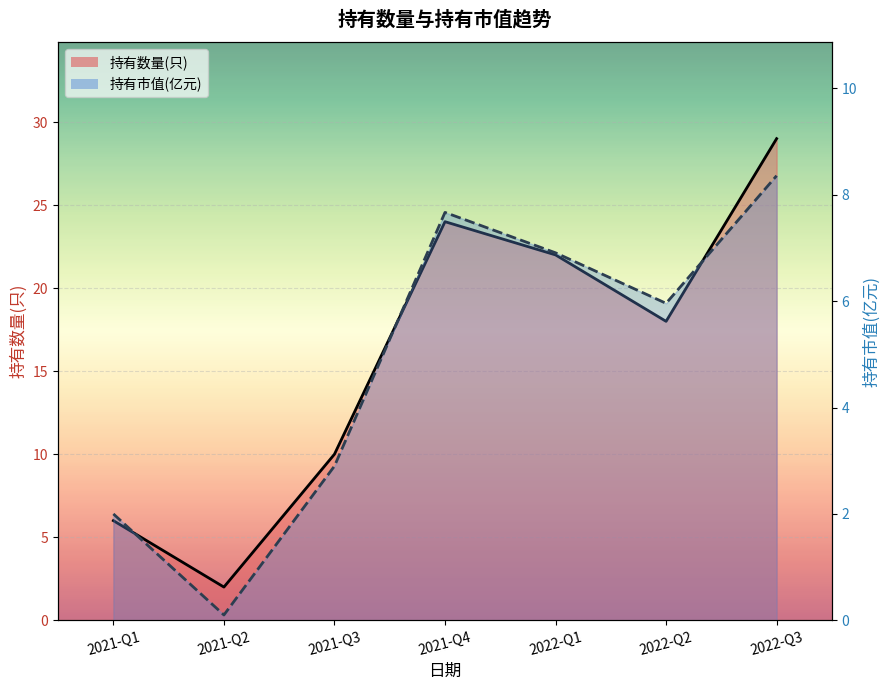

Is the value of 持有市值(亿元) line at 2021-Q3 greater than the value of 持有数量(只) line at 2021-Q1?

No